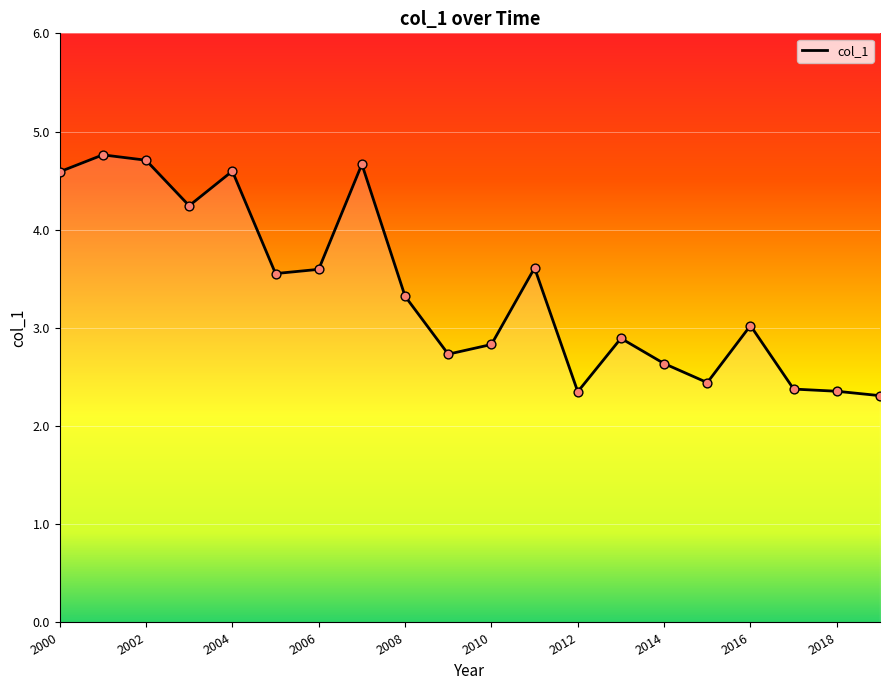

What is the greatest value displayed?

4.8